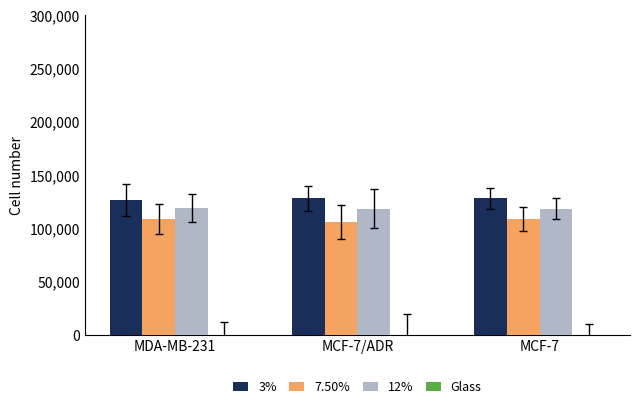

What is the difference between the second highest and minimum values in the 7.50% series?

2555.2